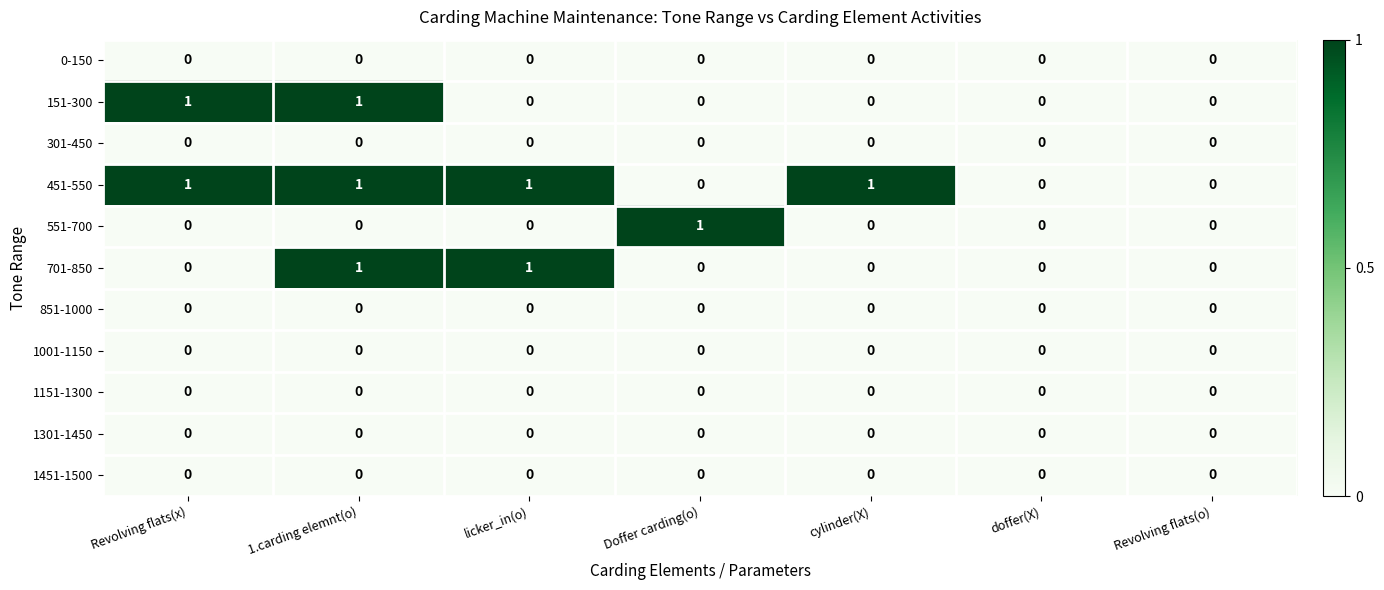

Which series has the largest total across all categories?

451-550